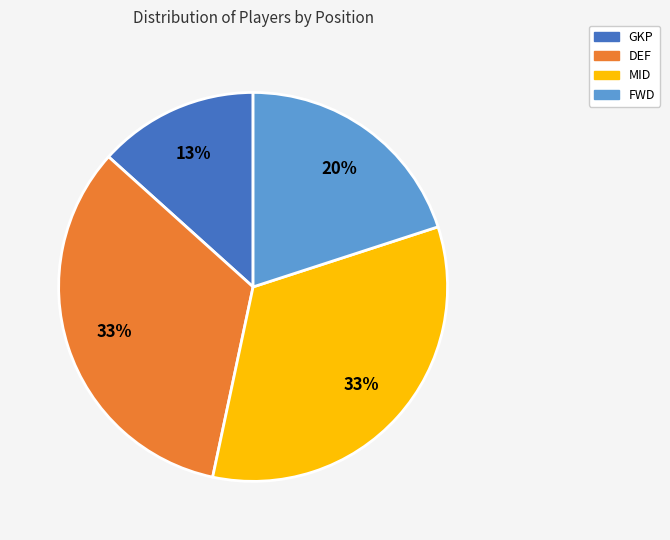

Which slice is the smallest?

GKP